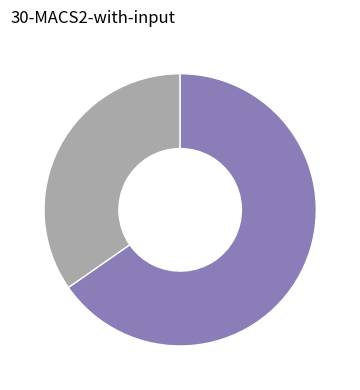

Is there a majority slice in this chart?

Yes